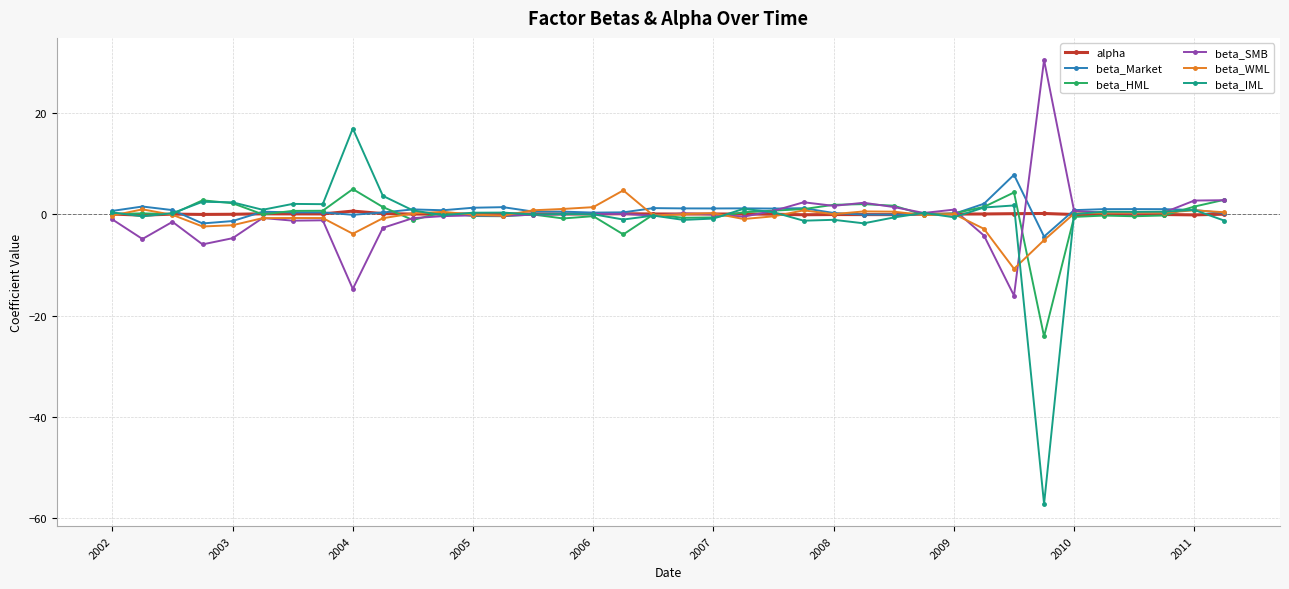

Does the chart display data point markers on the line(s)?

Yes